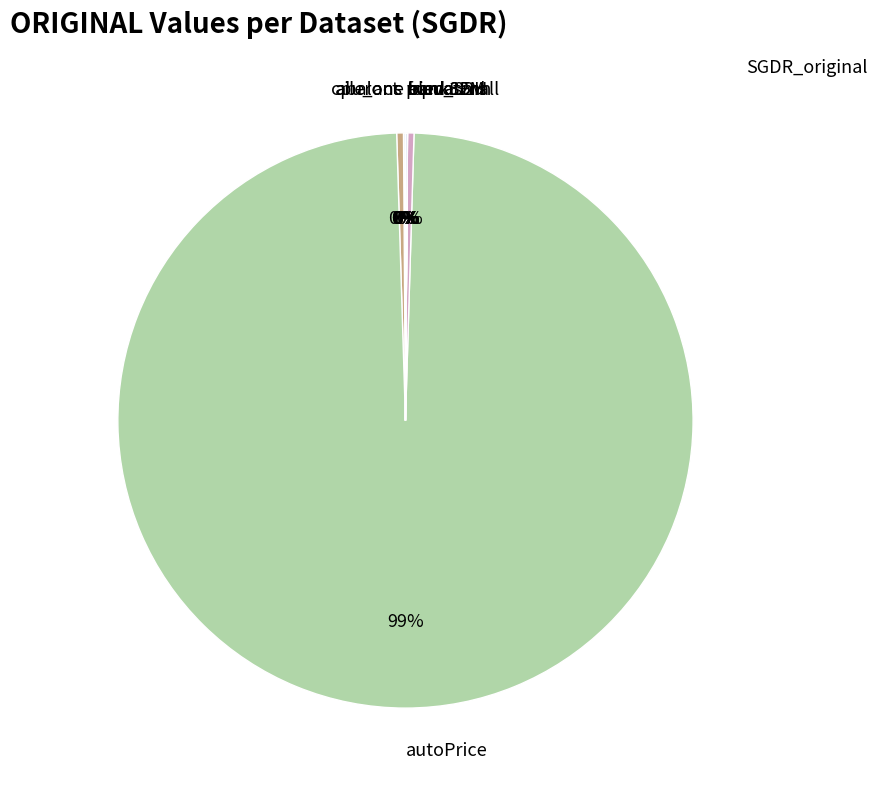

Does autoPrice account for over 50% of the chart?

Yes